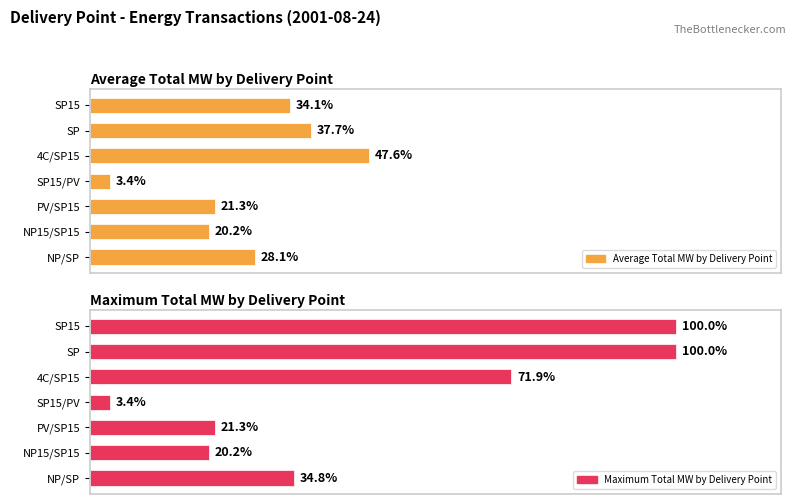

How many values in the Average Total MW by Delivery Point series are below 25?

3